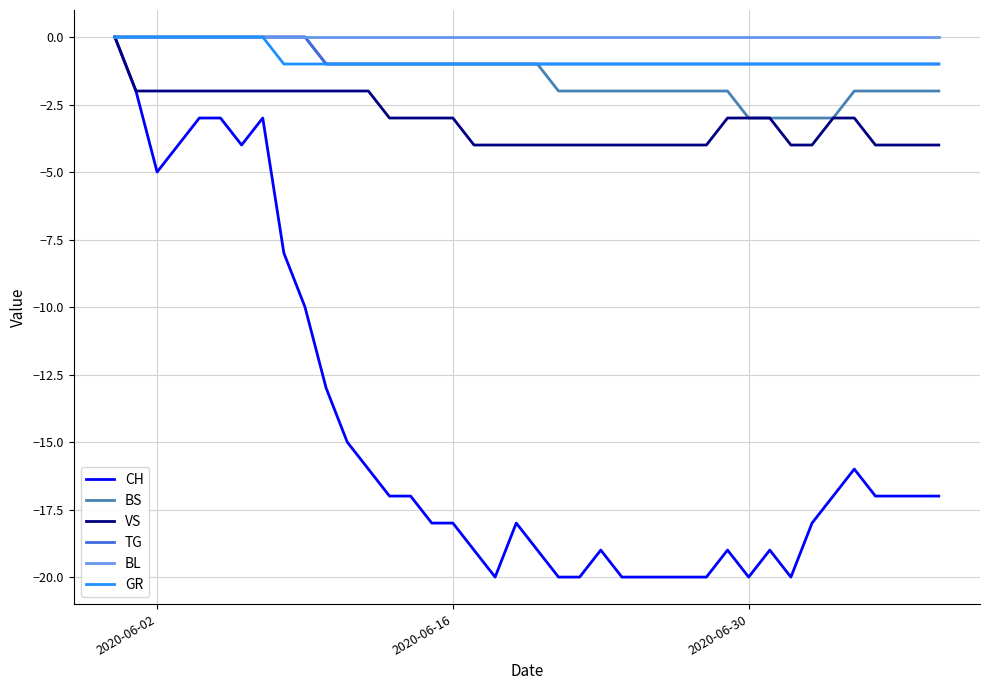

Which series has the largest range (max minus min)?

CH